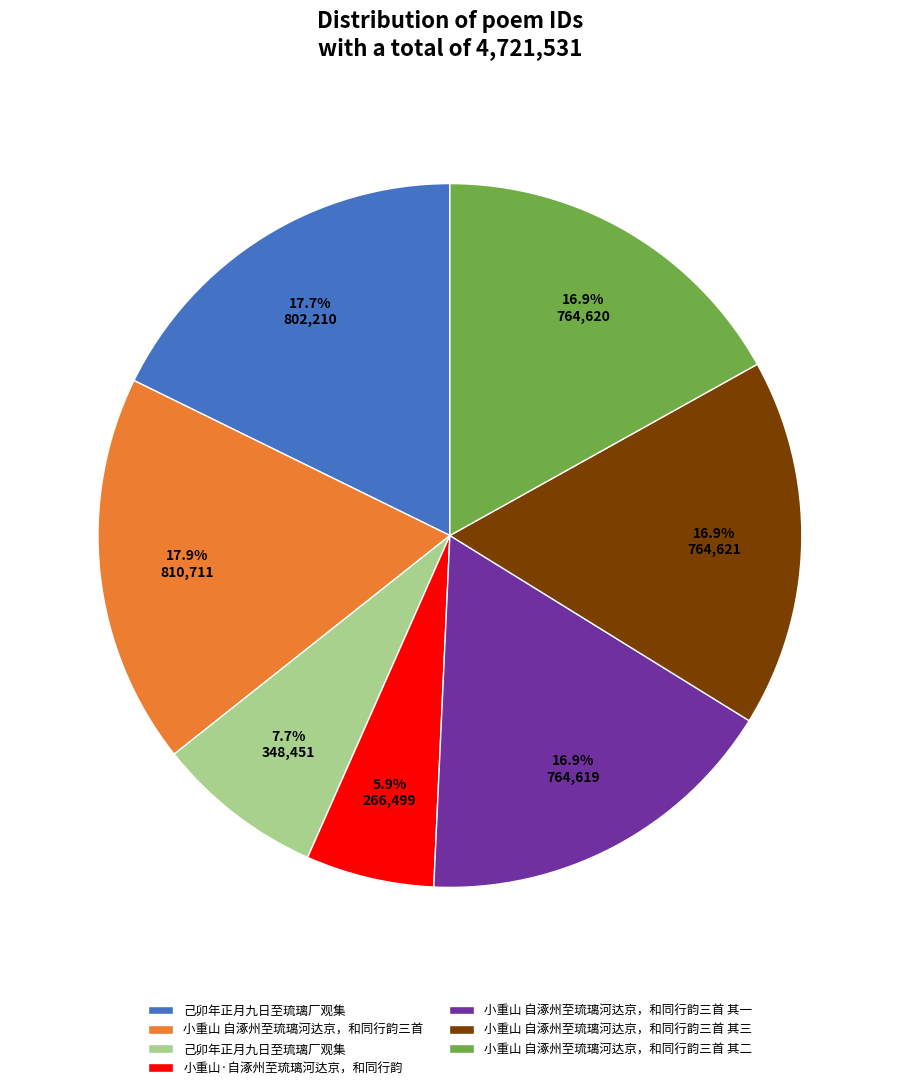

Is there any slice that represents more than half of the pie?

No